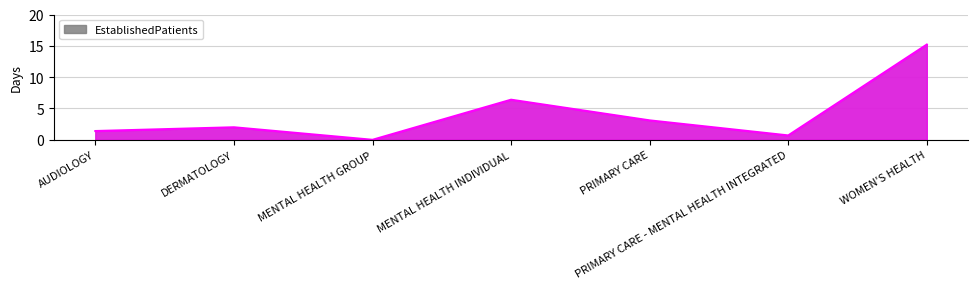

Which label corresponds to the largest value in the chart?

WOMEN'S HEALTH